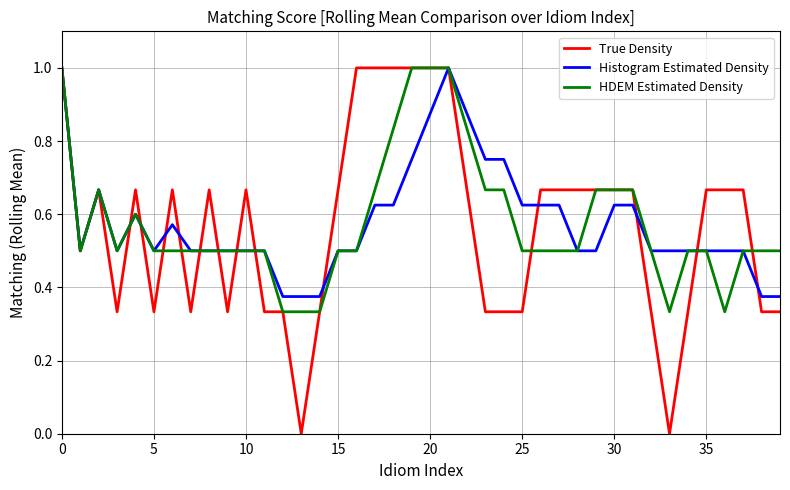

True or false: True Density has more than 2 interior local peaks.

True